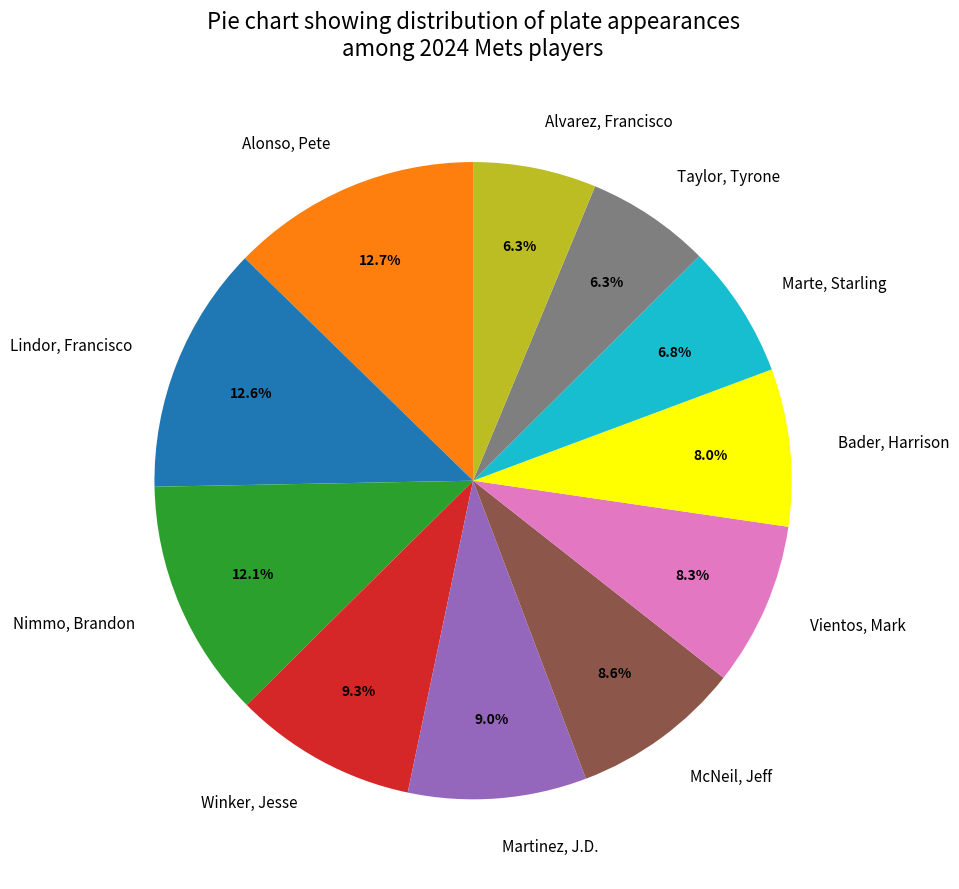

To the nearest percent, what portion does Winker, Jesse represent?

9%